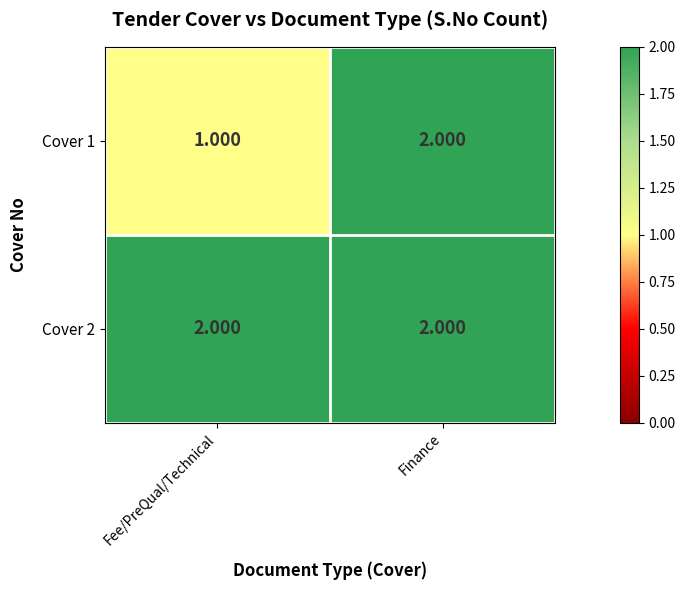

Is the value of Cover 2 at Fee/PreQual/Technical greater than the value of Cover 1 at Fee/PreQual/Technical?

Yes